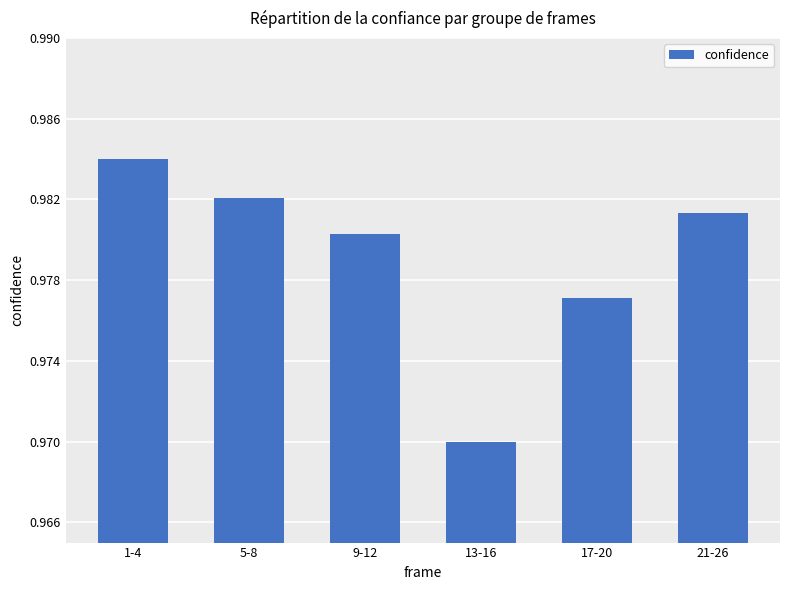

List the labels in order of value, smallest first.

13-16, 17-20, 9-12, 21-26, 5-8, 1-4